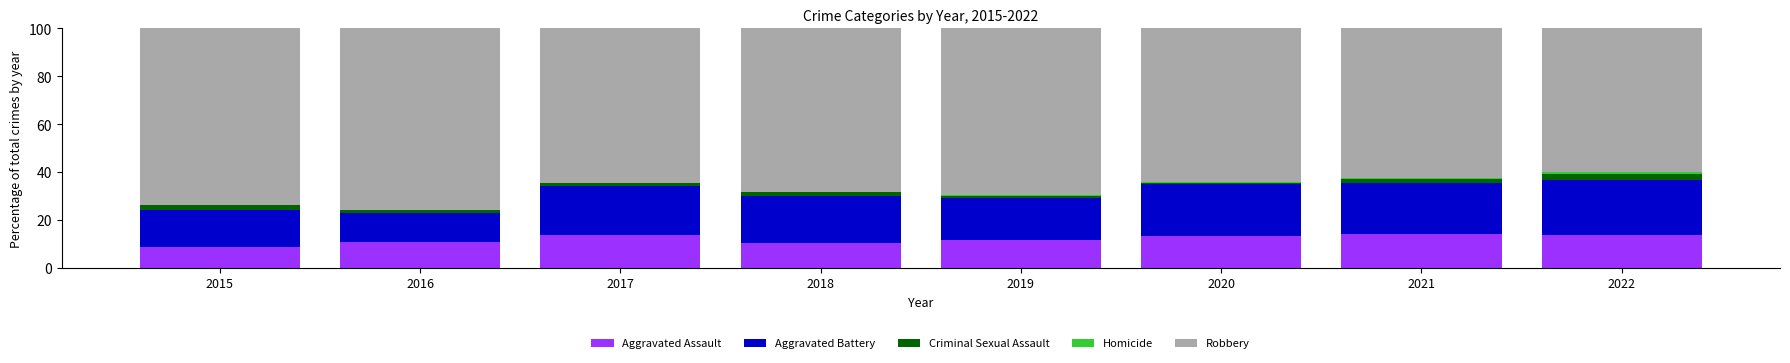

What is the sum of all Aggravated Assault values?

95.9